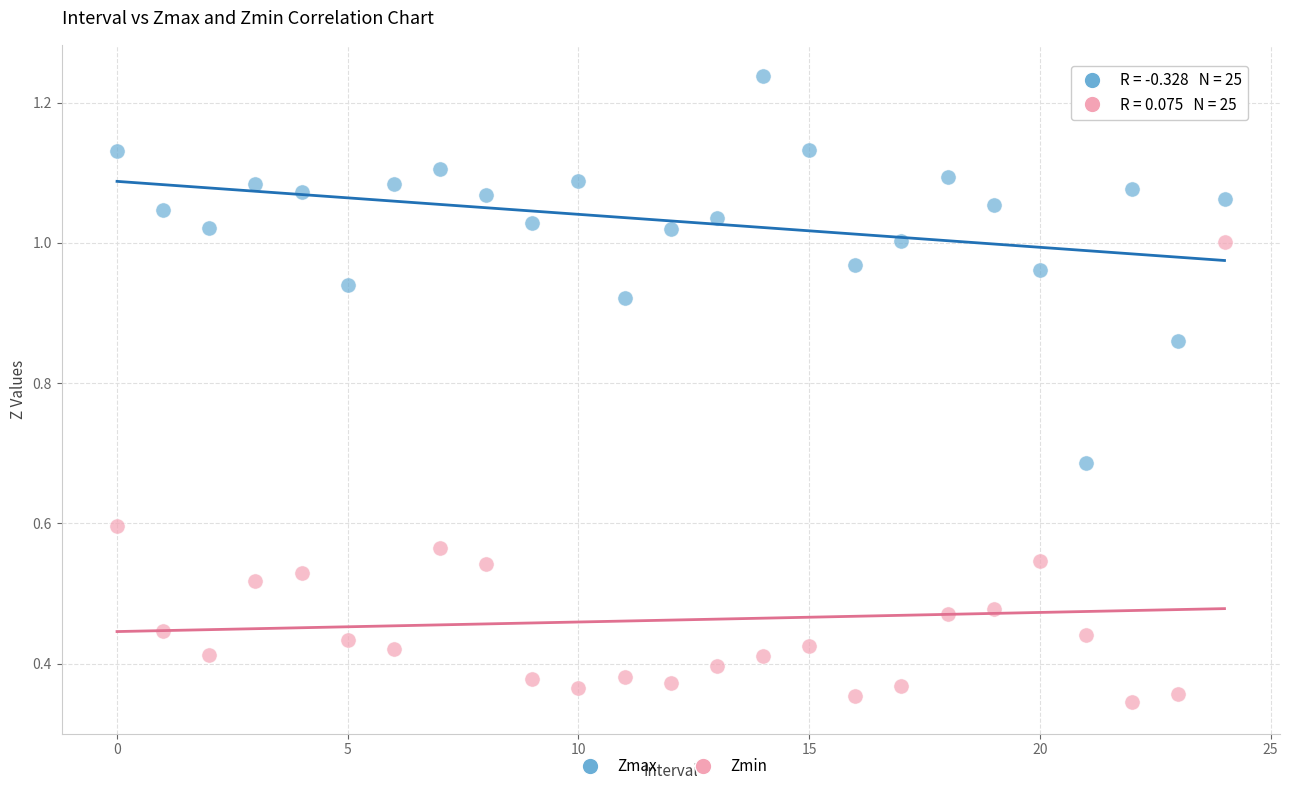

Which series has the largest Y range (max minus min)?

Zmin